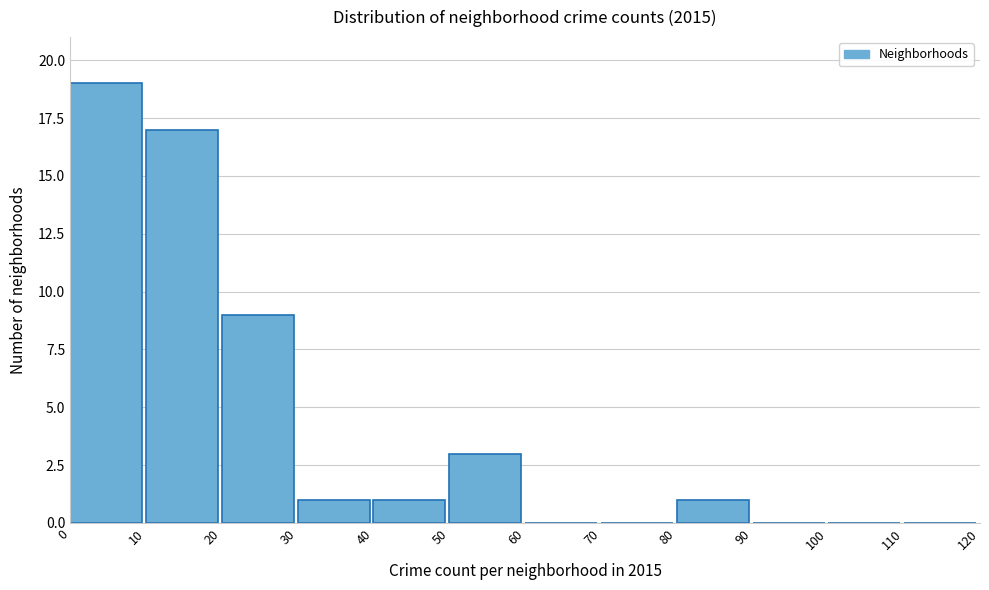

How tall is the bar that spans 80 to 90 on the x-axis? The values are not printed on the chart, so give them approximately, as read against the axis.

1